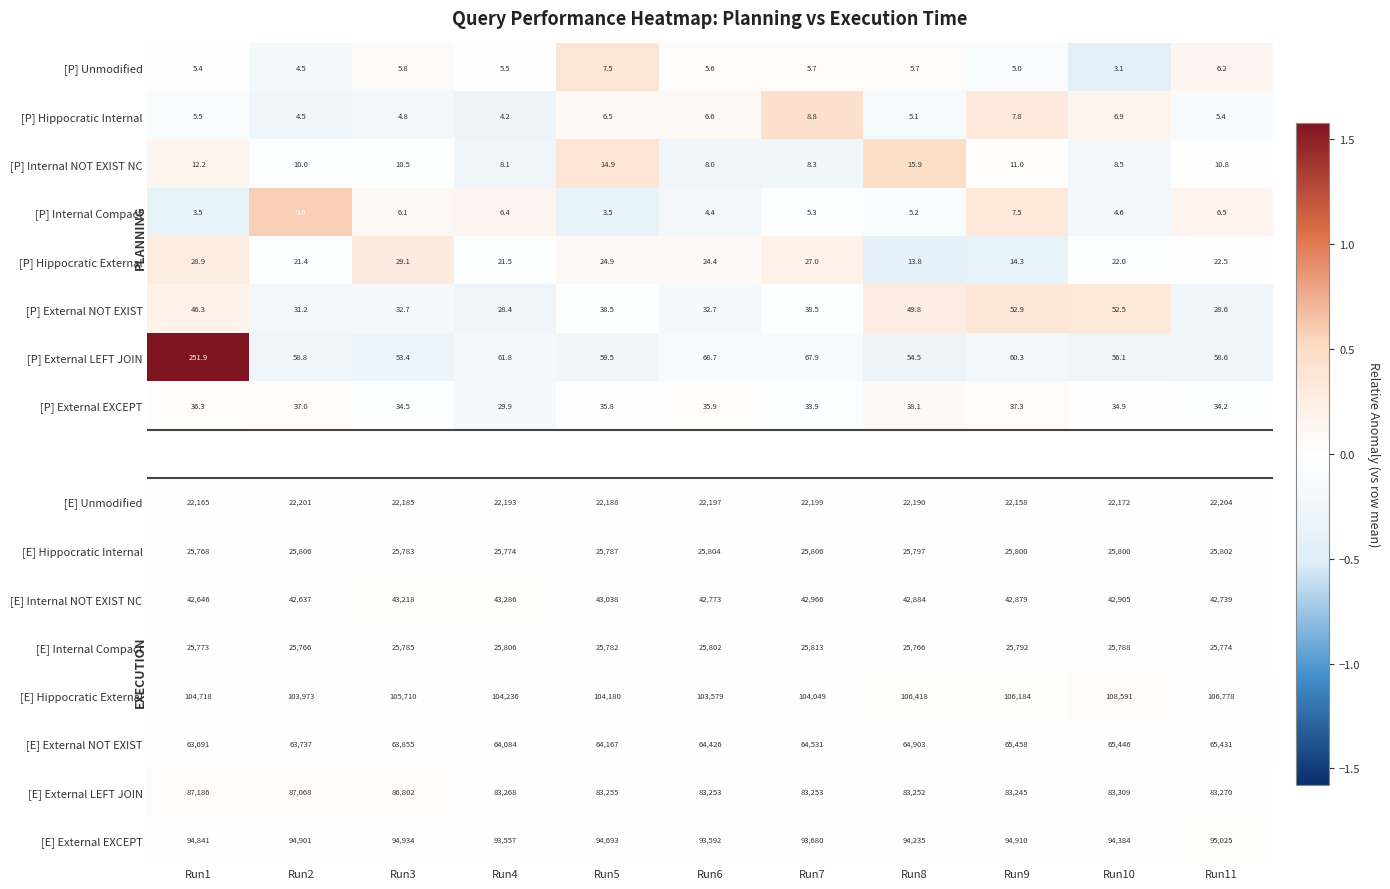

List the labels in order of [E] Internal NOT EXIST NC value, largest first.

Run4, Run3, Run5, Run7, Run10, Run8, Run9, Run6, Run11, Run1, Run2